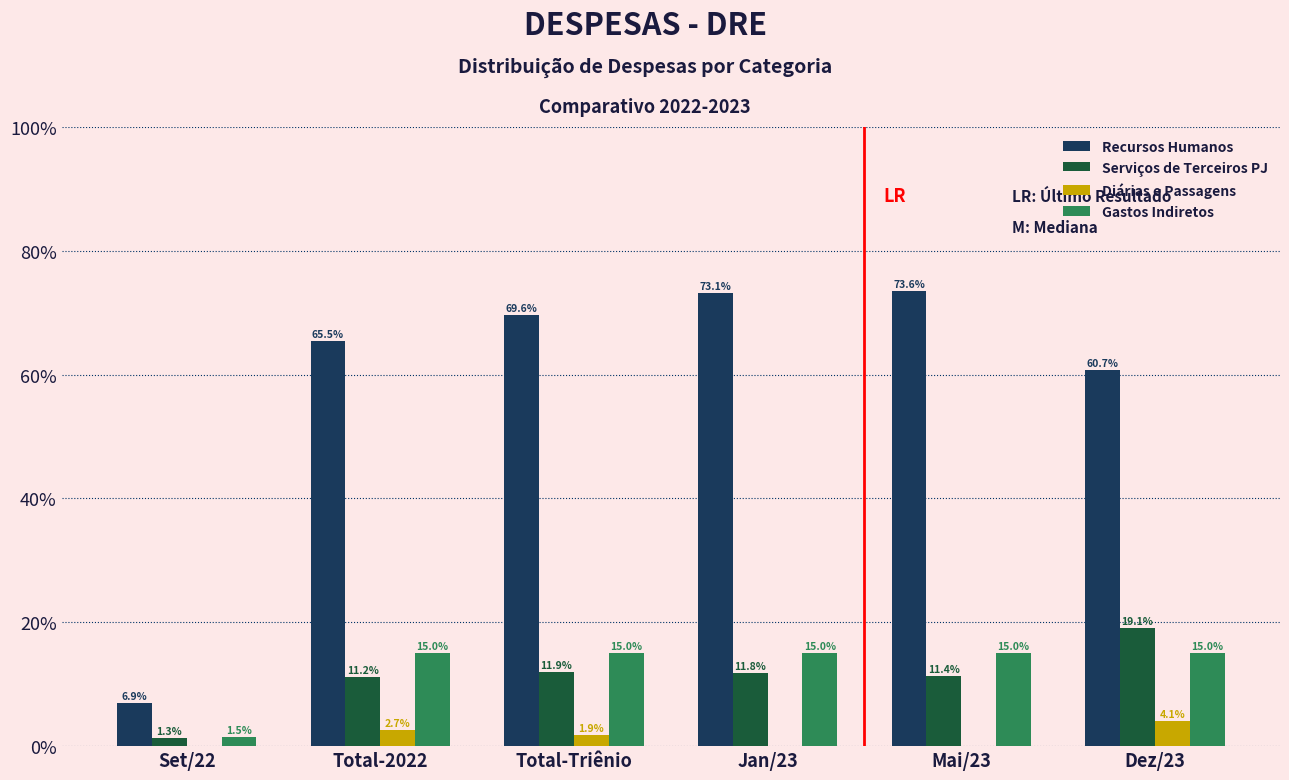

Reading left to right, transcribe all the data shown in this chart.

Recursos Humanos: Set/22=6.9	Total-2022=65.5	Total-Triênio=69.6	Jan/23=73.1	Mai/23=73.6	Dez/23=60.7
Serviços de Terceiros PJ: Set/22=1.3	Total-2022=11.2	Total-Triênio=11.9	Jan/23=11.8	Mai/23=11.4	Dez/23=19.1
Diárias e Passagens: Set/22=0.0	Total-2022=2.7	Total-Triênio=1.9	Jan/23=0.0	Mai/23=0.0	Dez/23=4.1
Gastos Indiretos: Set/22=1.5	Total-2022=15.0	Total-Triênio=15.0	Jan/23=15.0	Mai/23=15.0	Dez/23=15.0